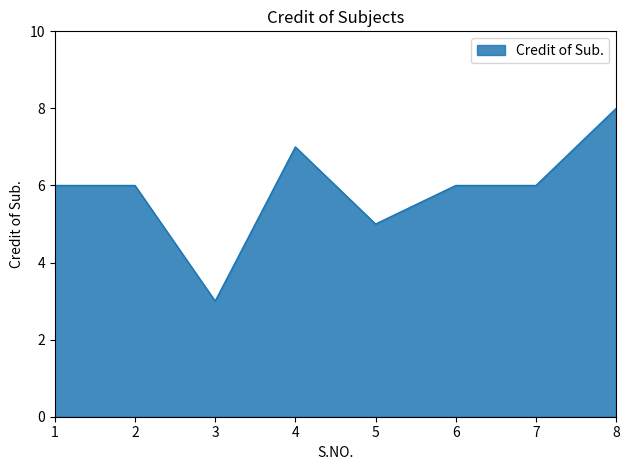

What is the sum of all values?

47